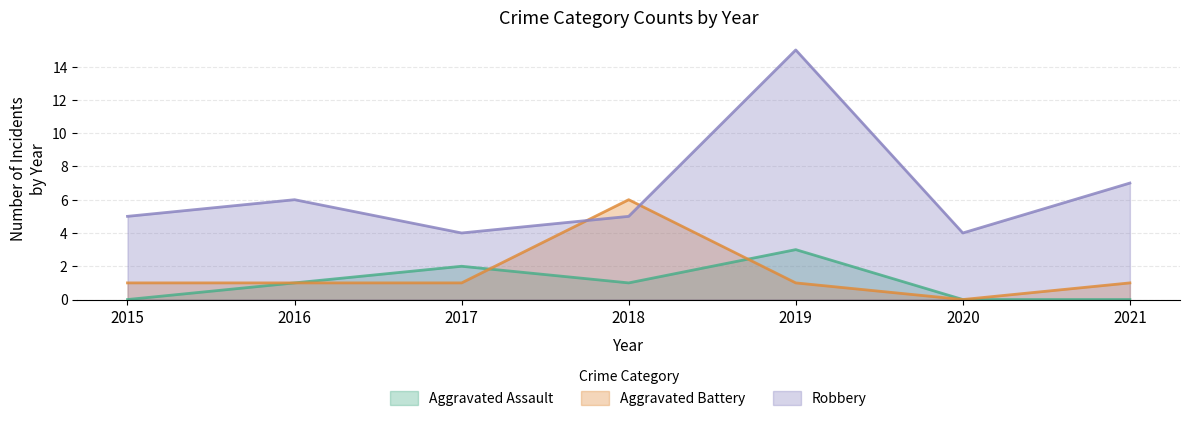

After their last crossing, which series has the higher values: Robbery or Aggravated Battery?

Robbery